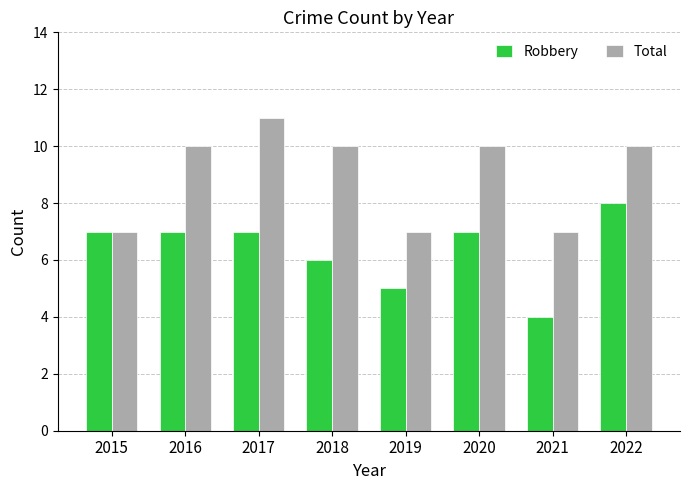

Which category has the lowest value across all series?

2021